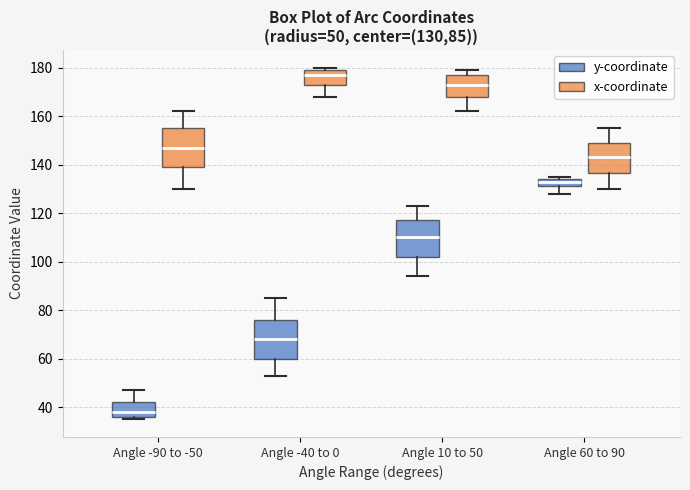

Which box has the lowest median line?

Angle -90 to -50 (y-coordinate)